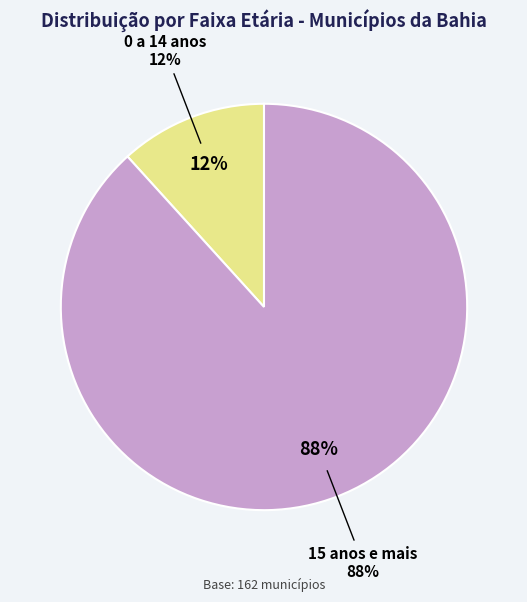

What is the largest slice in the pie chart?

15 anos e mais